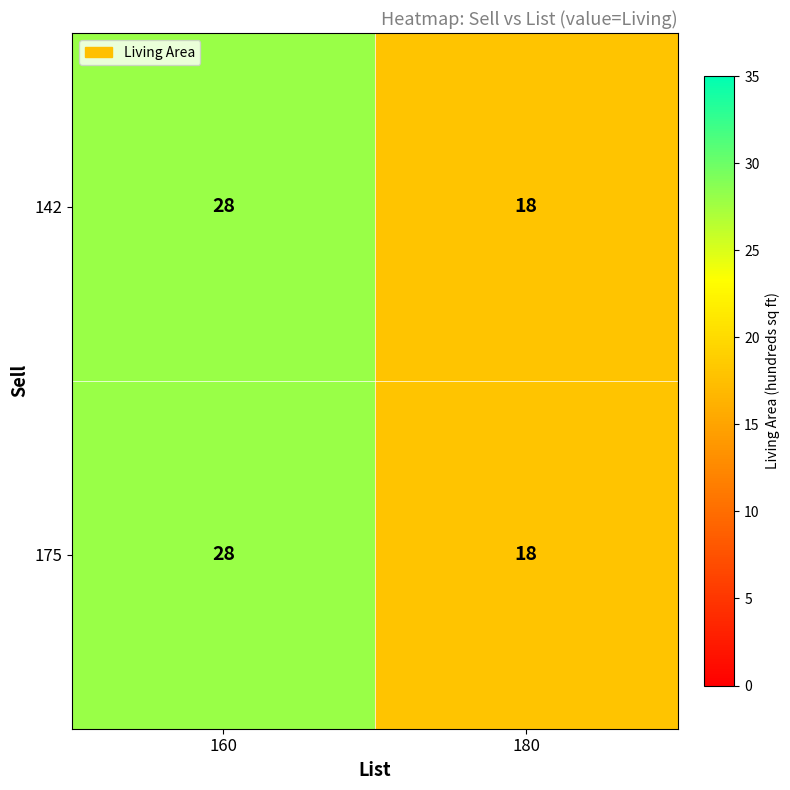

True or false: 142 has a value of 30 at 180.

False